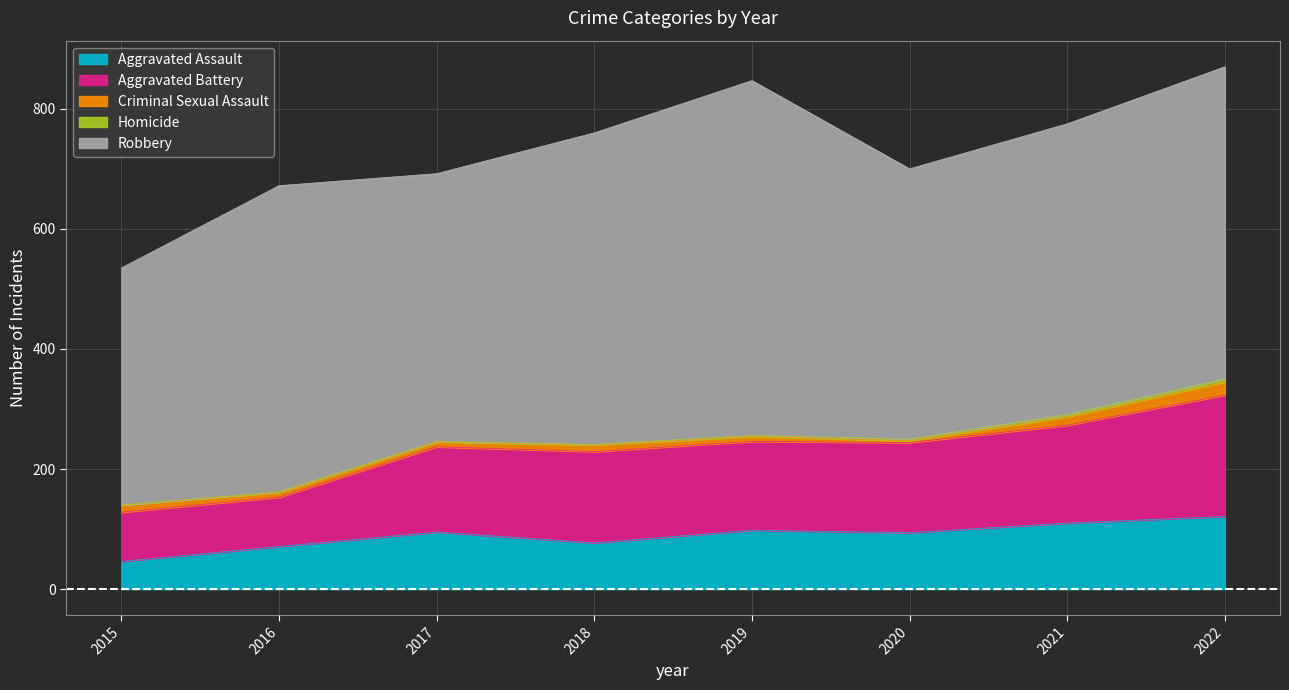

The value of Homicide at 2019 is 2. True or false?

True